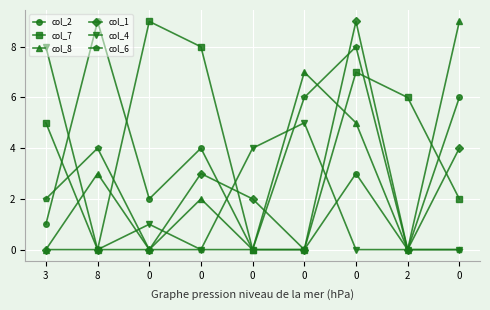

What are all the series names shown in the legend?

col_2, col_7, col_8, col_1, col_4, col_6